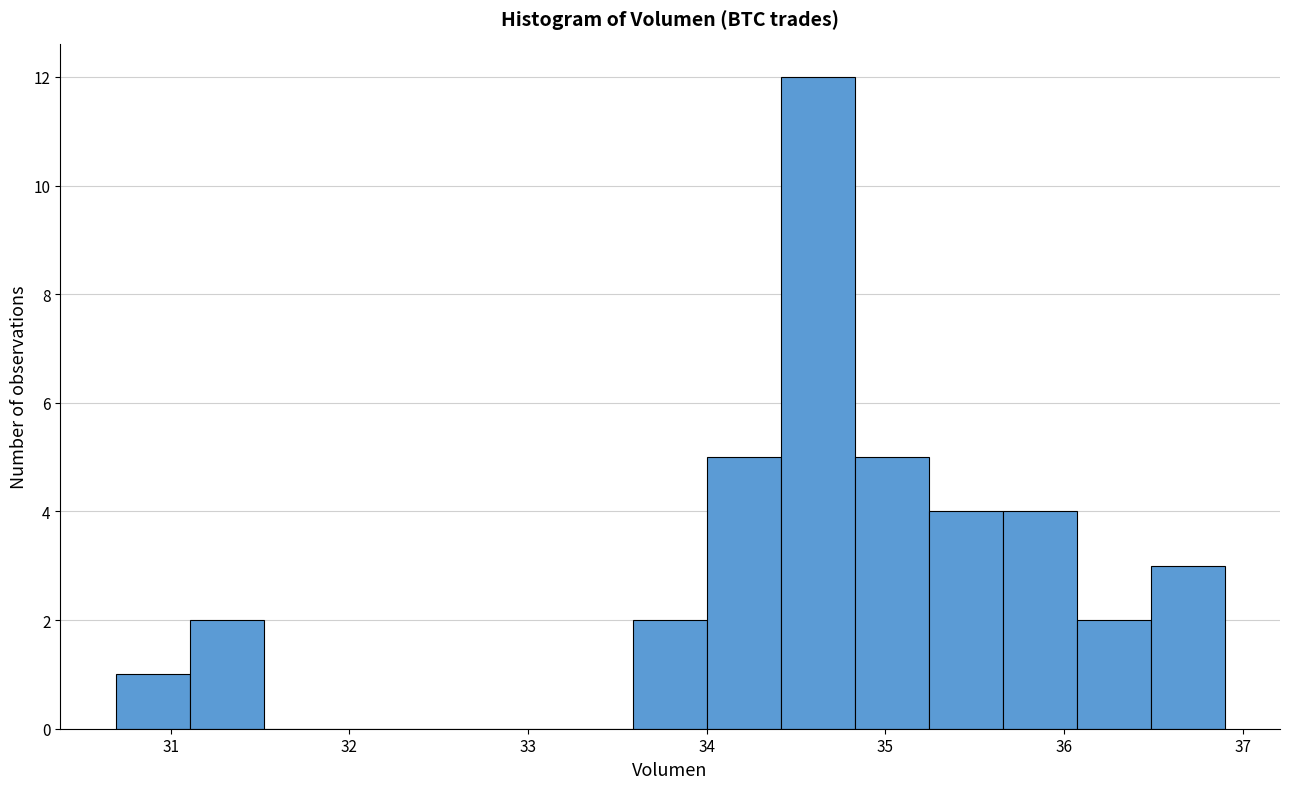

Reading left to right, list every bar in this chart as the range it spans on the x-axis followed by its height. Neither the bar edges nor the heights are printed on the chart, so give them approximately, as read against the axes.

30.7 to 31.1: 1
31.1 to 31.5: 2
31.5 to 31.9: 0
31.9 to 32.3: 0
32.3 to 32.8: 0
32.8 to 33.2: 0
33.2 to 33.6: 0
33.6 to 34.0: 2
34.0 to 34.4: 5
34.4 to 34.8: 12
34.8 to 35.2: 5
35.2 to 35.7: 4
35.7 to 36.1: 4
36.1 to 36.5: 2
36.5 to 36.9: 3